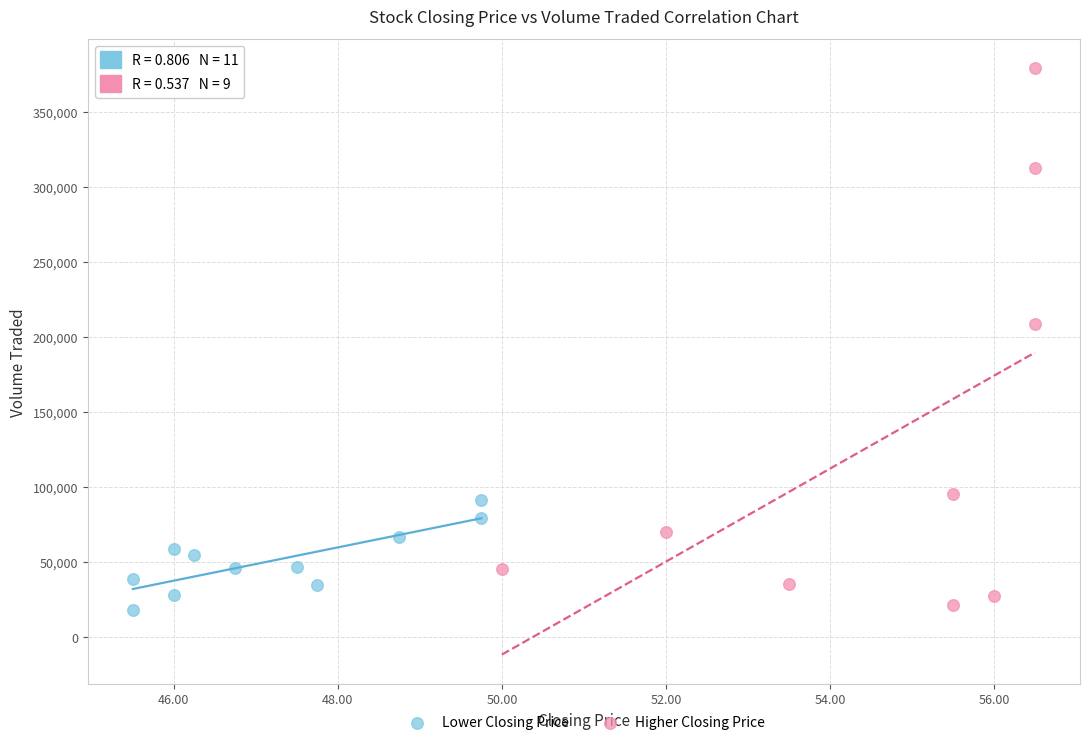

Which series reaches the maximum Y coordinate?

Higher Closing Price